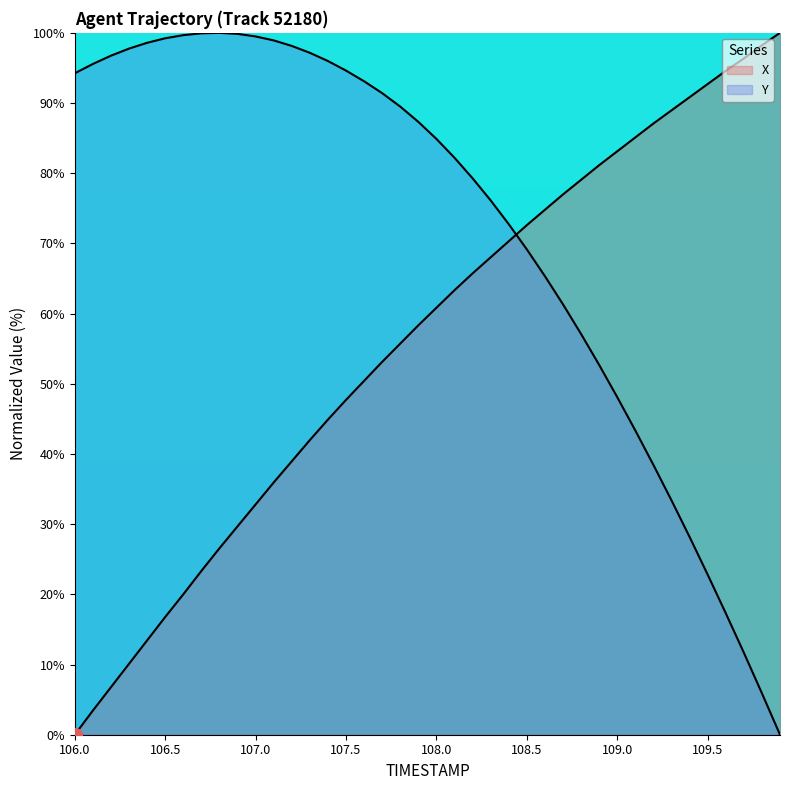

Reading left to right, transcribe all the data shown in this chart.

X: 0.0	3.4	6.8	10.1	13.4	16.8	20.0	23.3	26.6	29.7	32.8	35.9	39.0	42.0	44.9	47.7	50.4	53.1	55.7	58.3	60.8	63.3	65.7	68.0	70.3	72.6	74.8	77.0	79.1	81.1	83.1	85.1	87.1	89.0	90.8	92.7	94.6	96.4	98.2	100.0
Y: 94.2	95.6	96.7	97.8	98.6	99.2	99.7	99.9	100.0	99.9	99.5	98.9	98.1	97.2	96.0	94.6	93.1	91.4	89.5	87.3	84.9	82.2	79.3	76.1	72.7	69.1	65.3	61.3	57.1	52.7	48.1	43.3	38.4	33.4	28.2	22.8	17.3	11.7	5.9	0.0